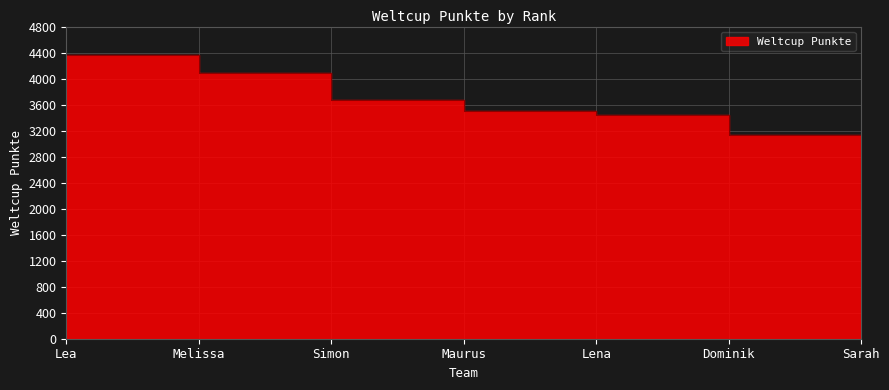

List the labels in order of value, smallest first.

Sarah, Dominik, Lena, Maurus, Simon, Melissa, Lea